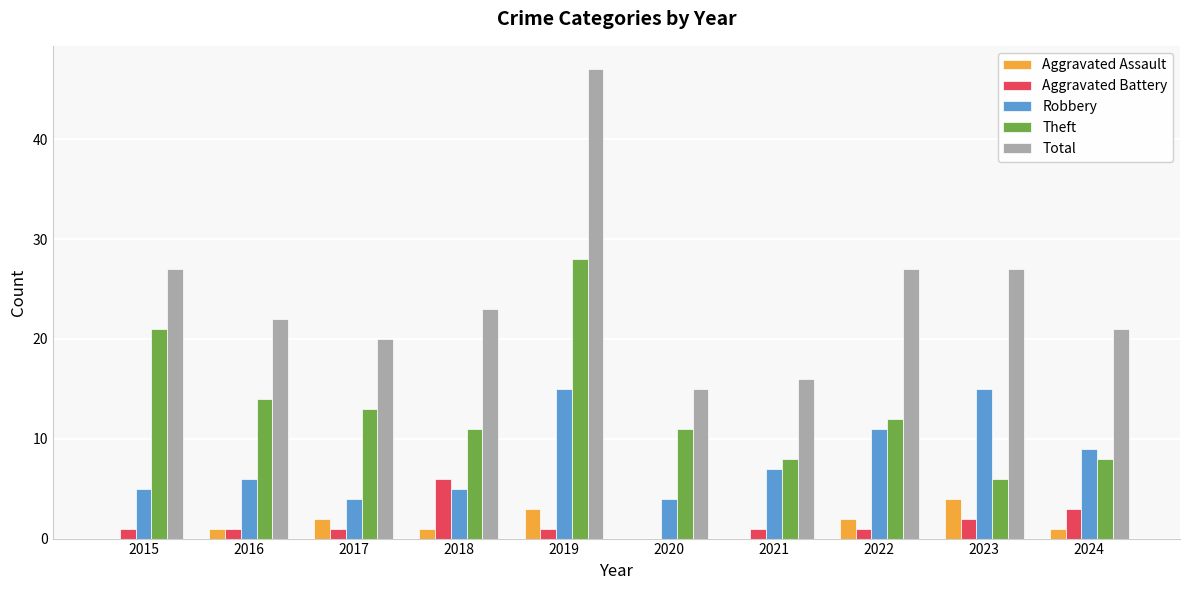

What is the total value across all series at 2024?

42